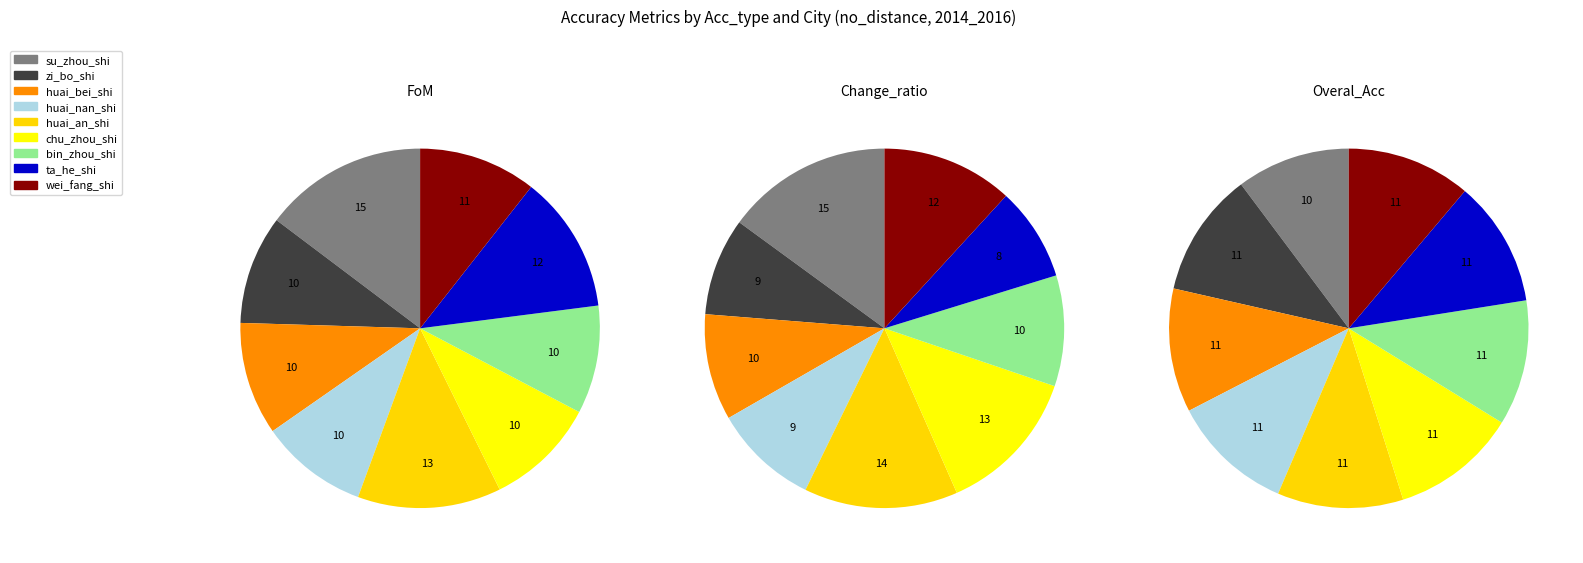

Combined, do huai_an_shi and chu_zhou_shi account for over 50%?

No